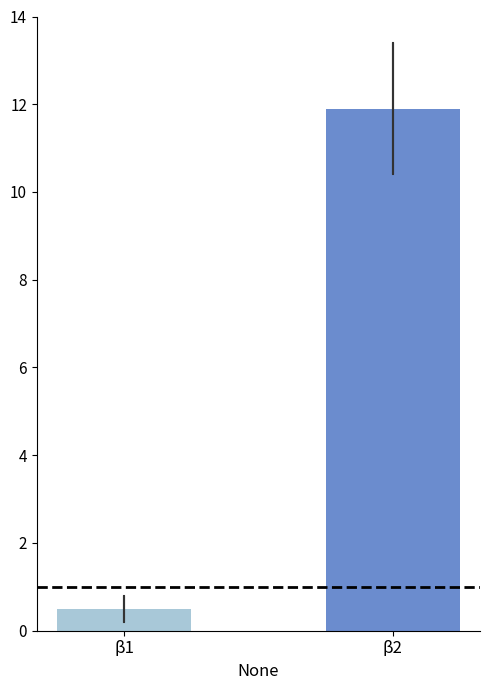

Which category has the lowest value across all series?

β1